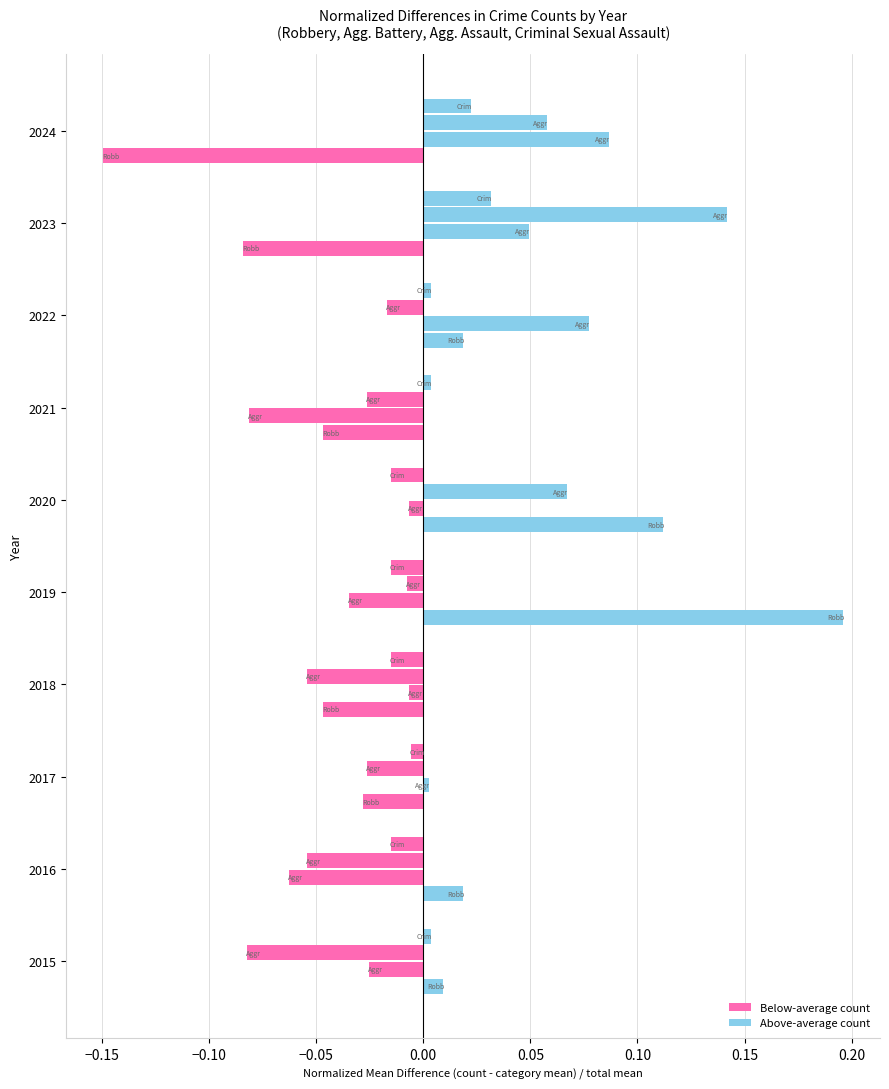

What is the change in value from 2019 to 2020?

-0.1